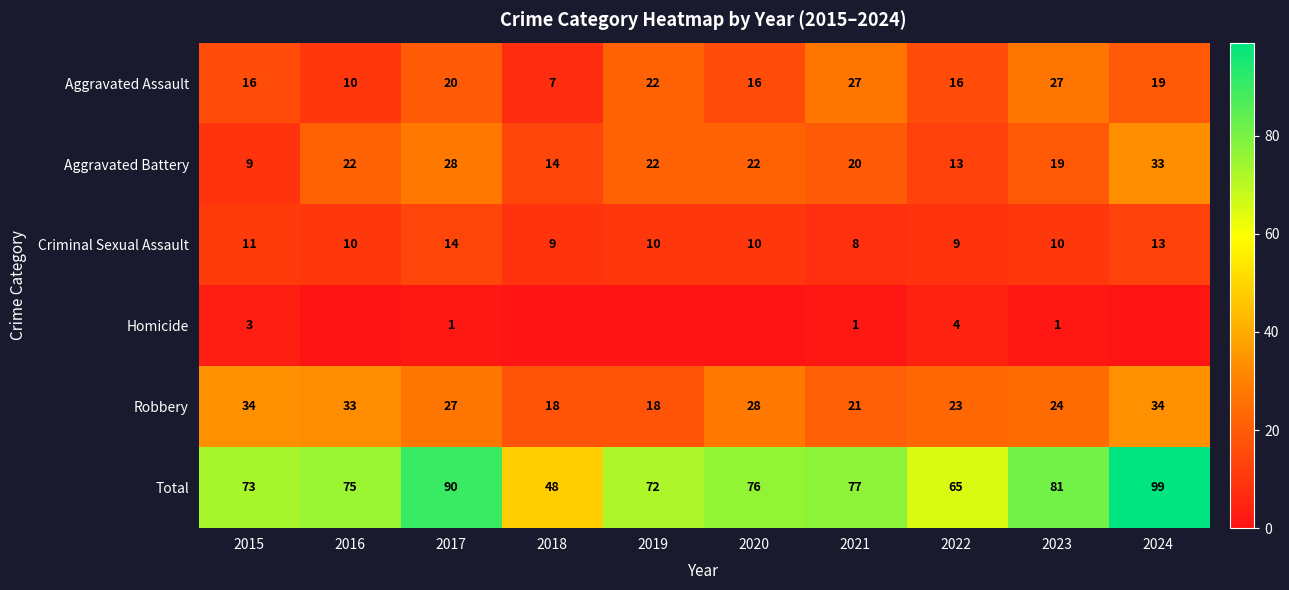

What is the total value across all series at 2016?

150